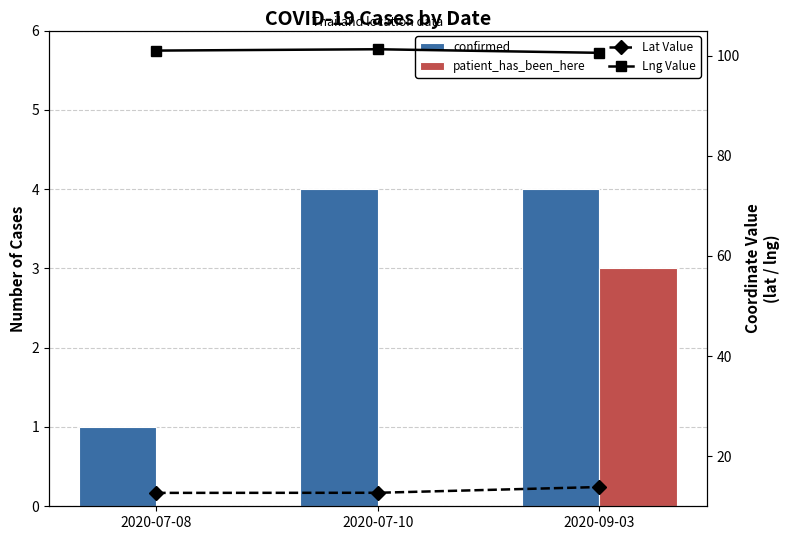

Rank the series by their maximum value, from highest to lowest.

Lng Value, Lat Value, confirmed, patient_has_been_here